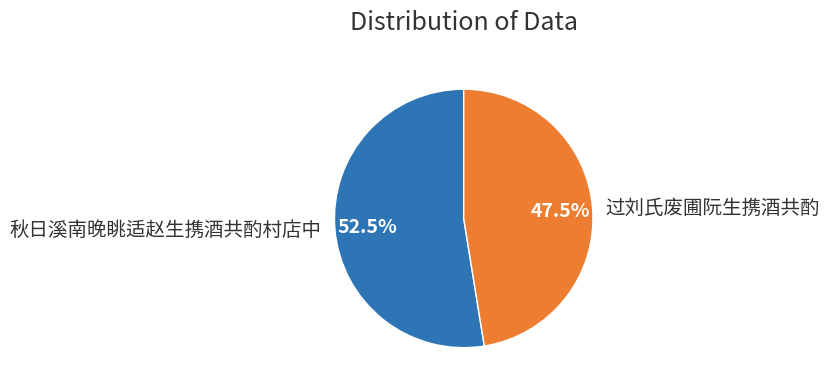

Rank the categories by value from lowest to highest.

过刘氏废圃阮生携酒共酌, 秋日溪南晚眺适赵生携酒共酌村店中